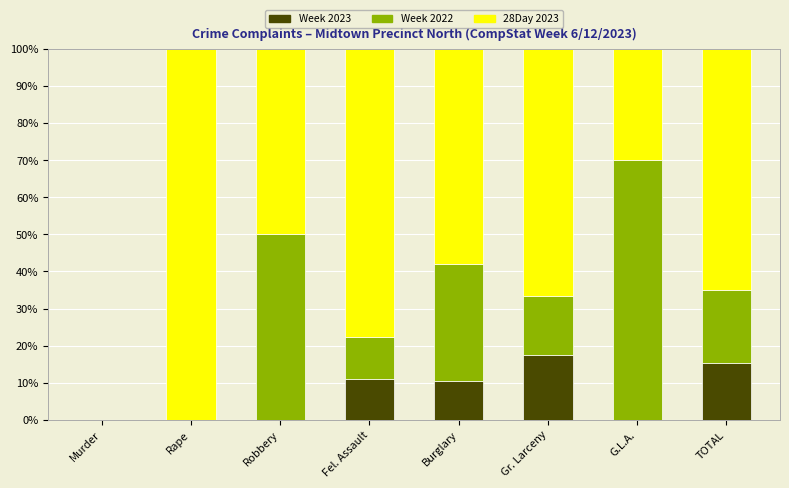

Does the chart contain stacked bars?

Yes